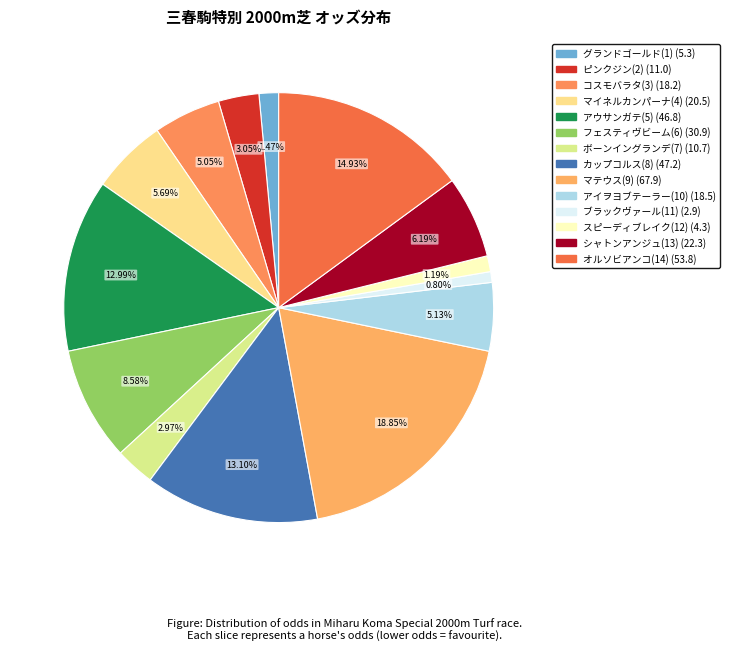

What percentage is the アウサンガテ(5) slice, to the nearest percent?

13%